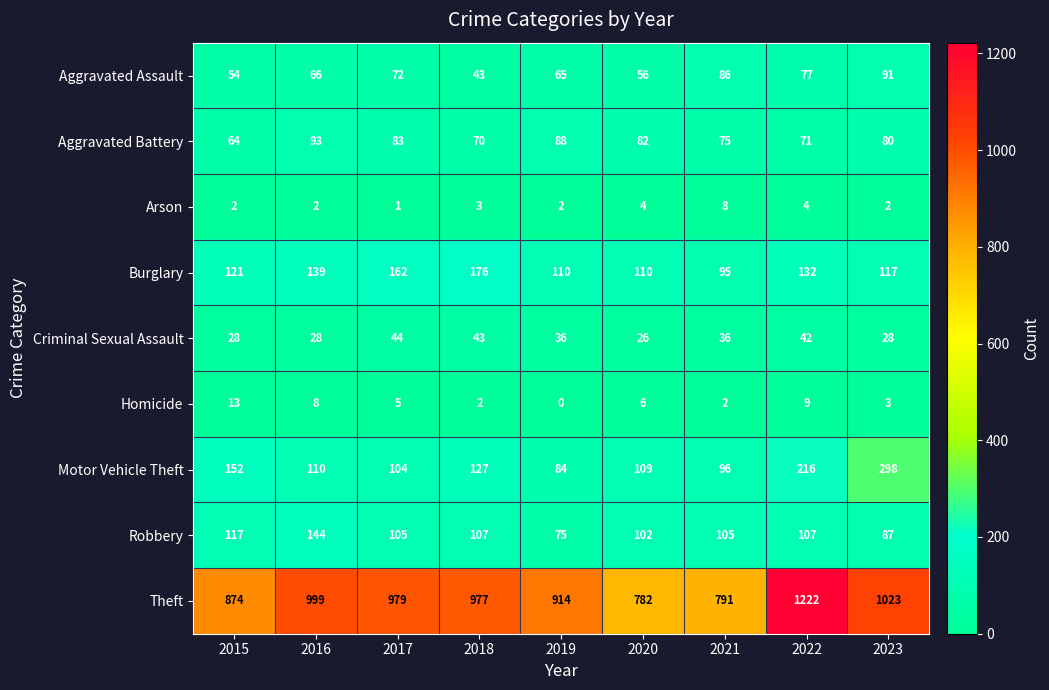

What is the sum of all Theft values?

8561